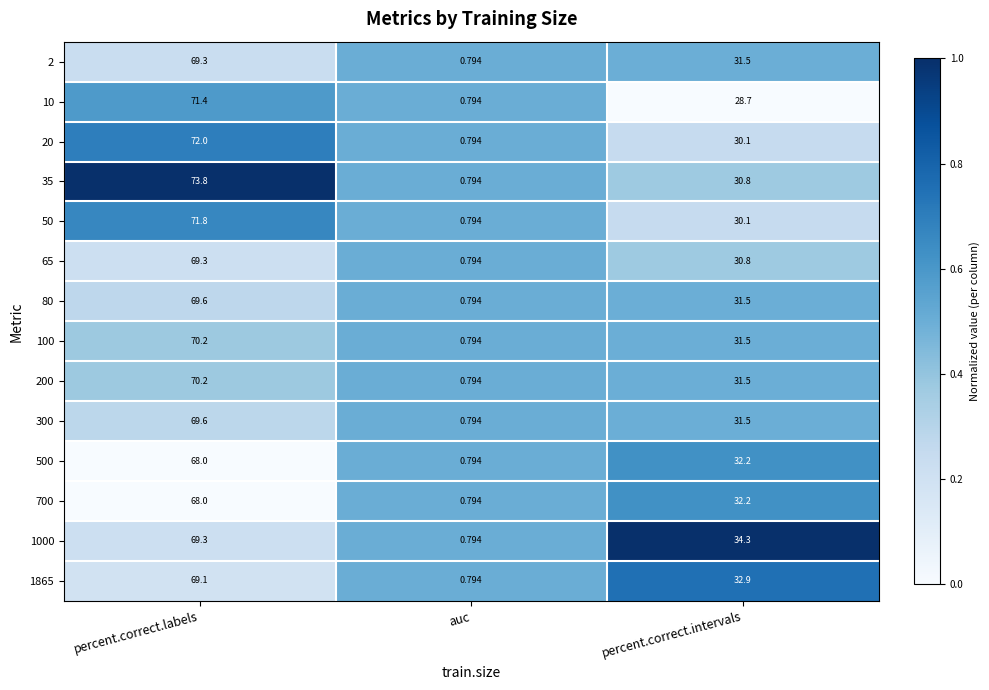

At which category does the chart reach its peak across all series?

percent.correct.labels